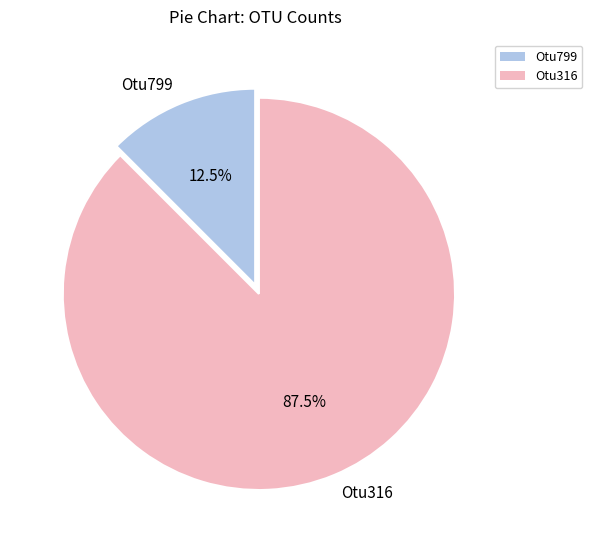

Approximately how many times larger is the value at Otu316 compared to Otu799?

7.0